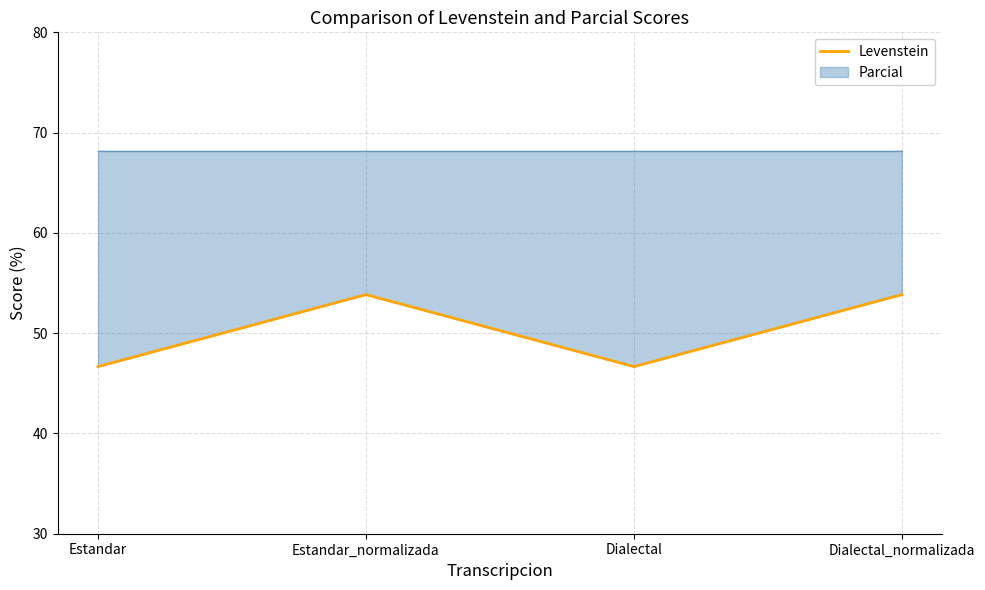

What is the sum of the values at Estandar_normalizada and Estandar?

100.5